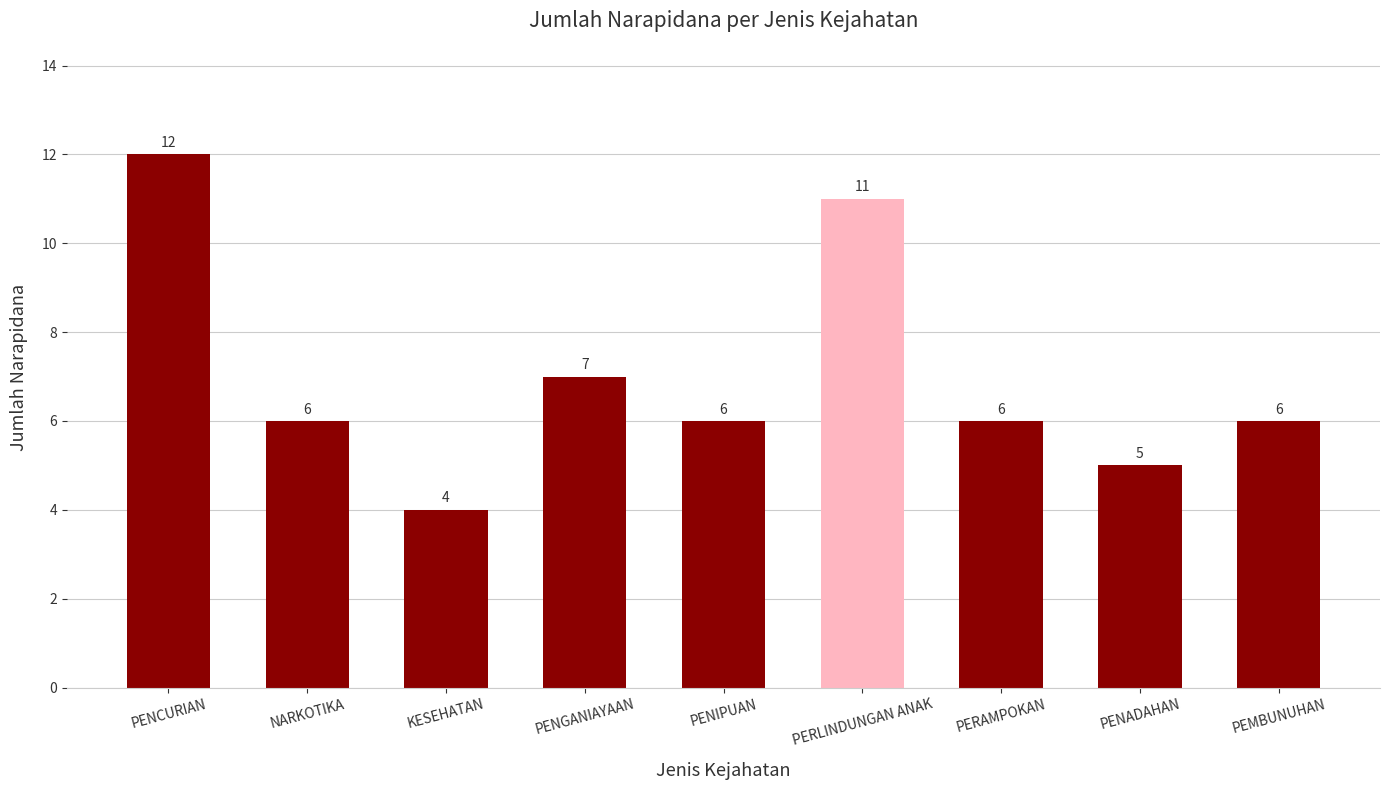

Reading left to right, list all the values displayed in this chart.

PENCURIAN=12	NARKOTIKA=6	KESEHATAN=4	PENGANIAYAAN=7	PENIPUAN=6	PERLINDUNGAN ANAK=11	PERAMPOKAN=6	PENADAHAN=5	PEMBUNUHAN=6